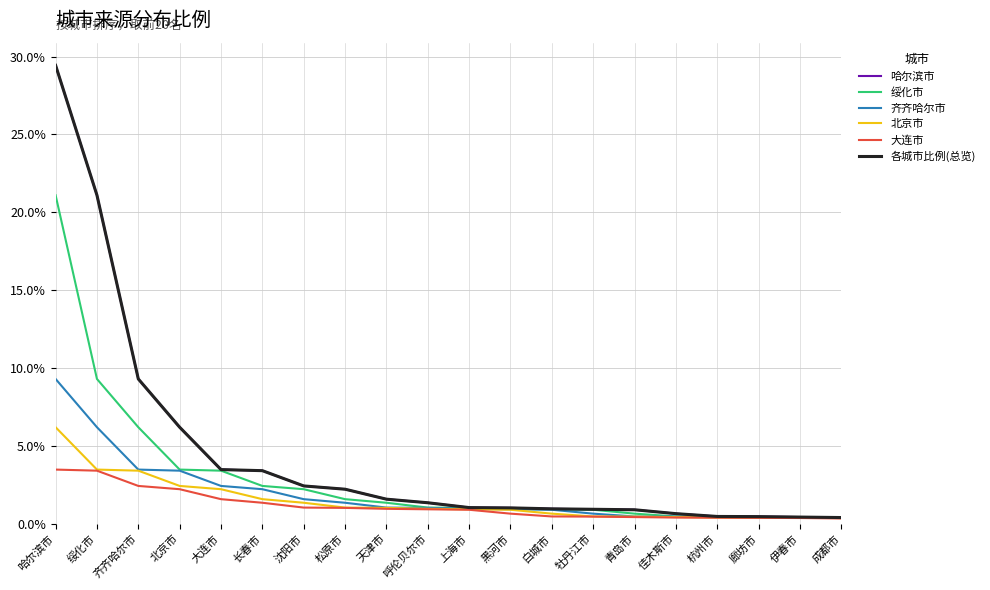

Is this an area chart (filled region under the line)?

No